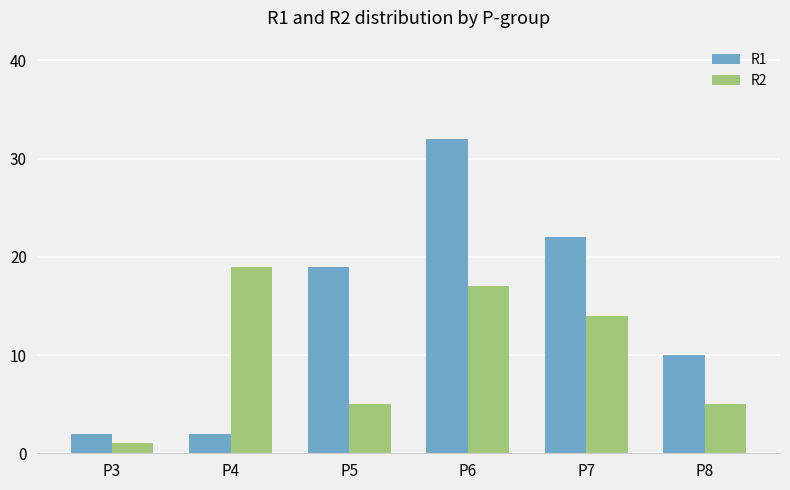

How many distinct data groups are displayed?

2